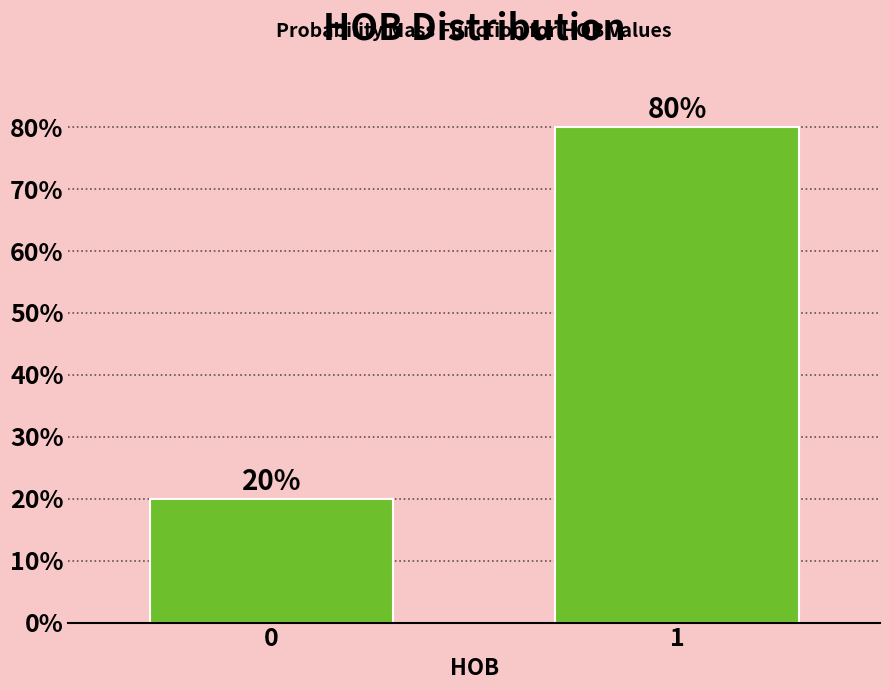

Reading left to right, transcribe all the data shown in this chart.

0=20	1=80